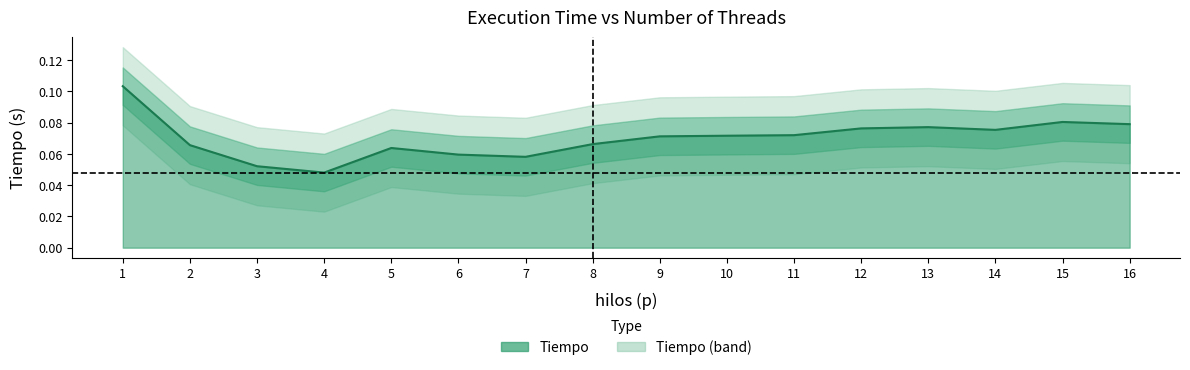

Count the number of categories in the chart.

16